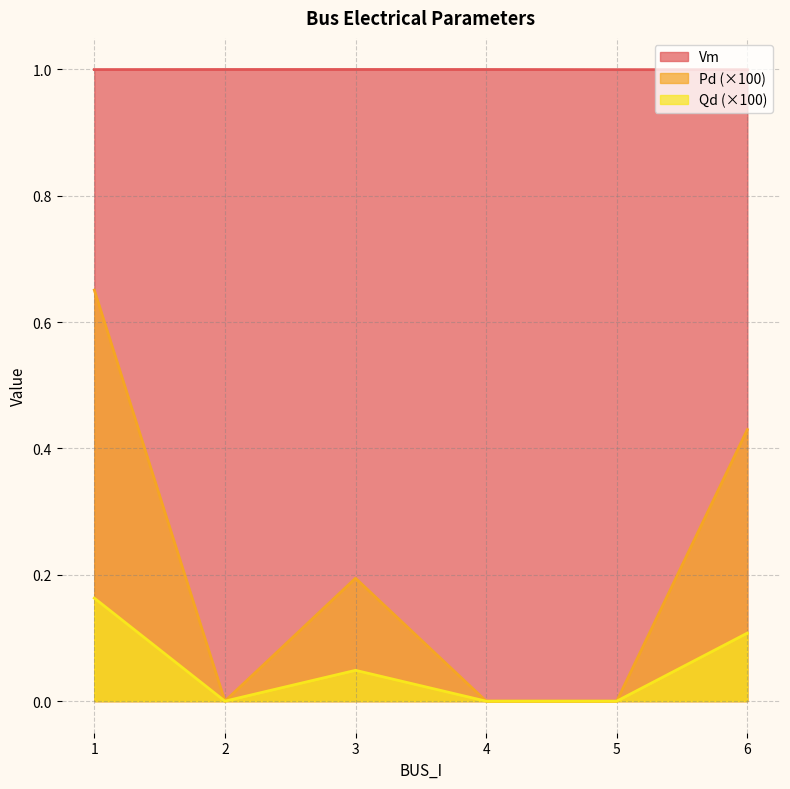

Which category has the lowest value in the Vm series?

6